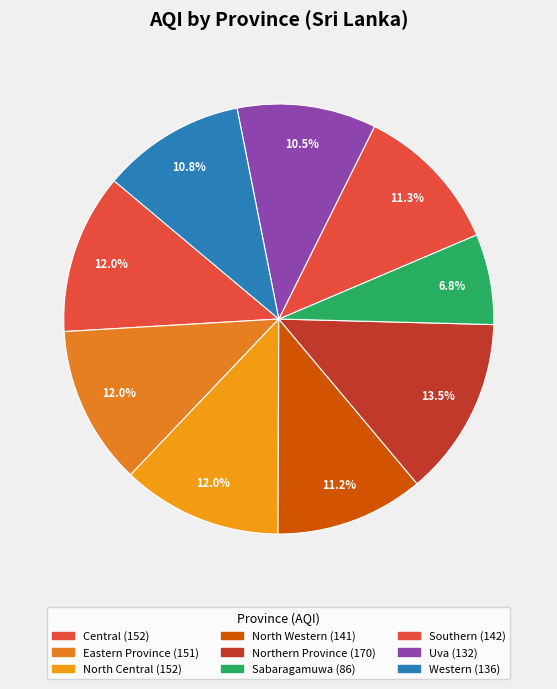

To the nearest percent, what is the average slice percentage?

11%